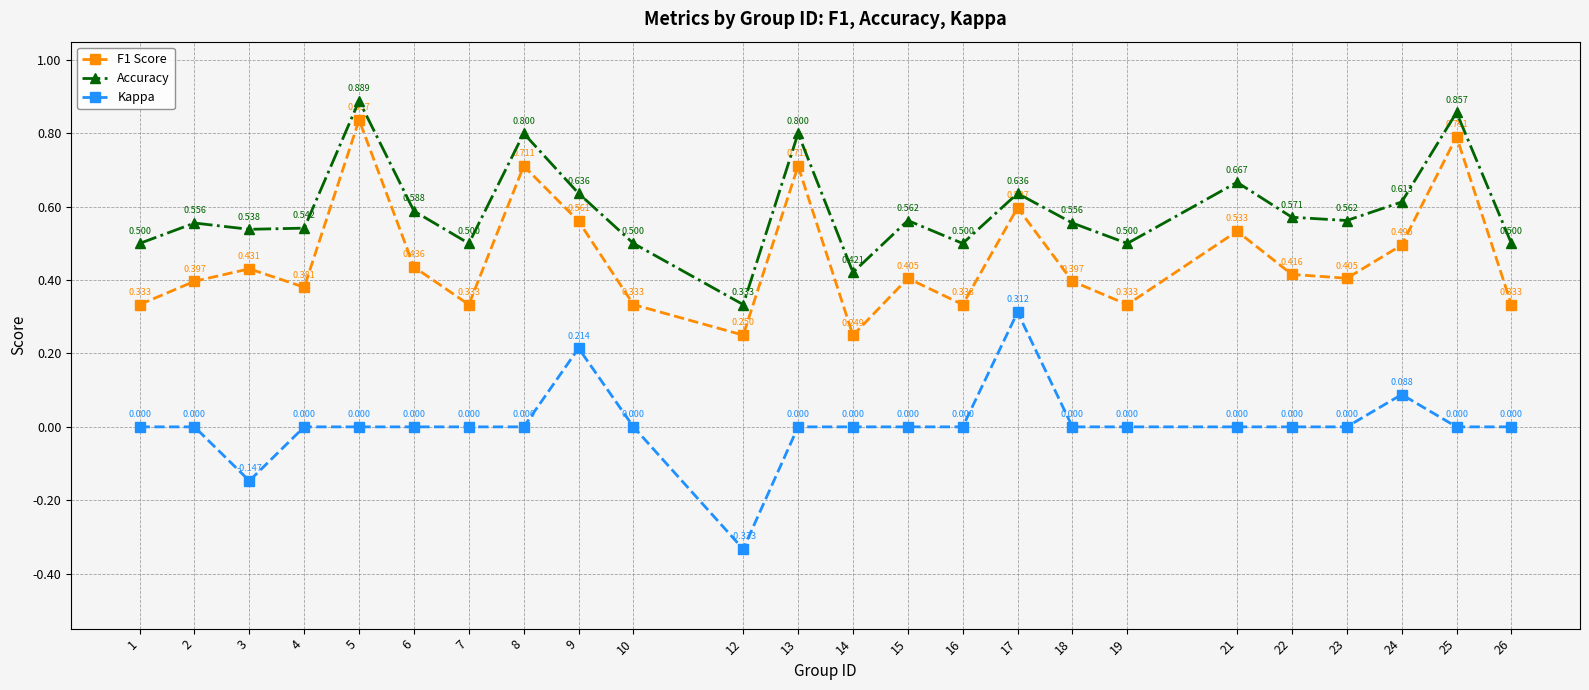

How many negative values does the Kappa series have?

2